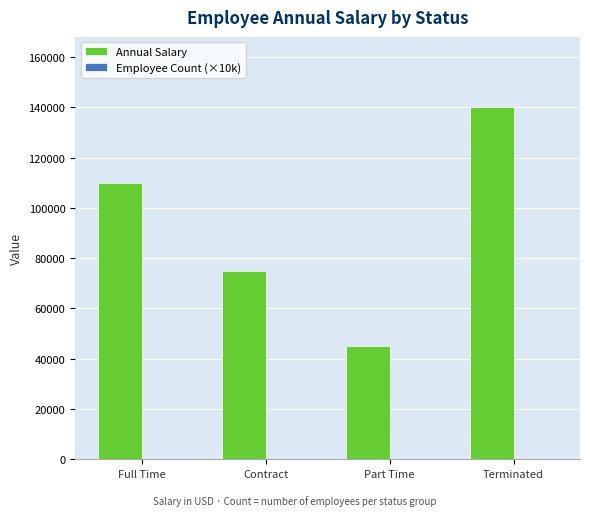

Which series changed the most between Full Time and Part Time?

Annual Salary